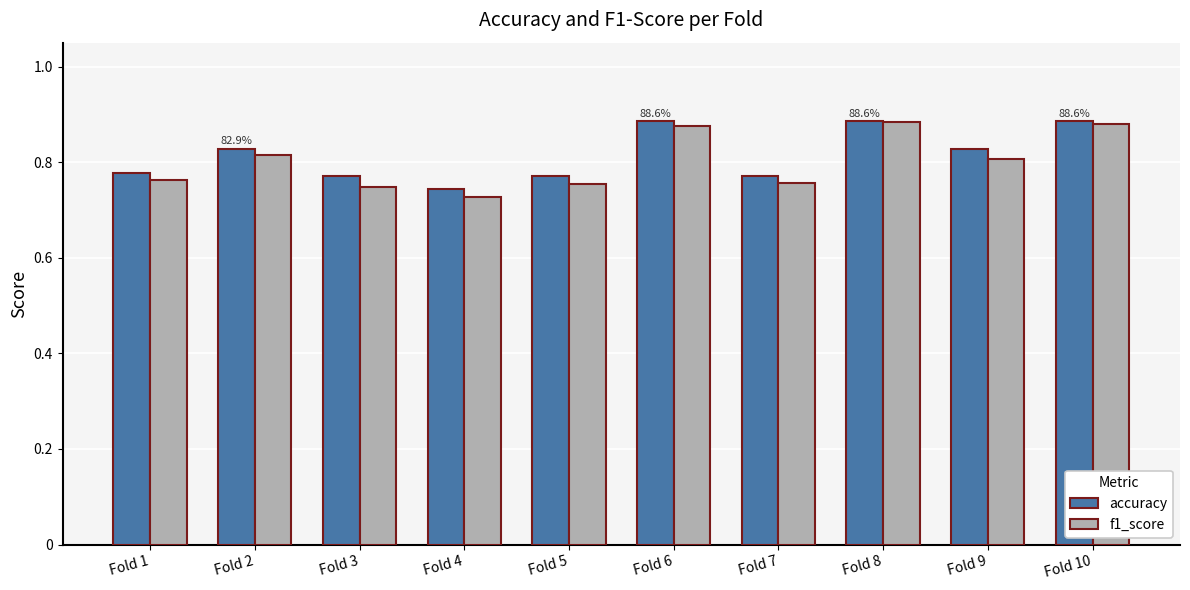

Is it true that f1_score equals 0.8 at Fold 1?

True